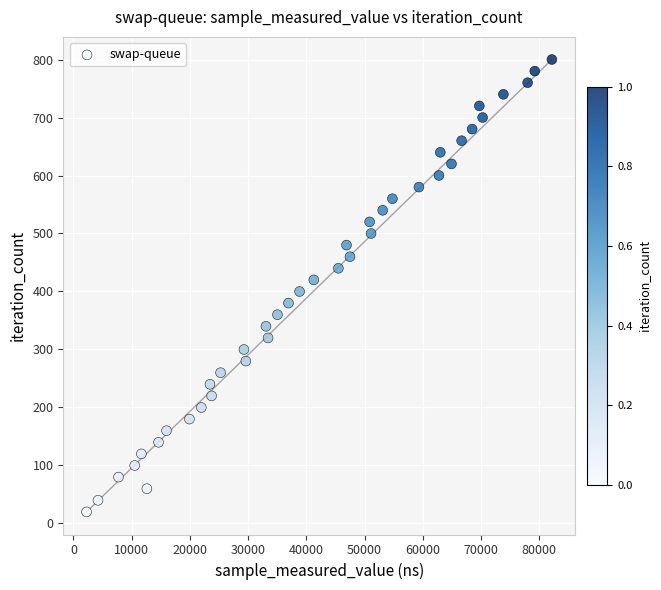

What is the range of Y values (max minus min)?

780